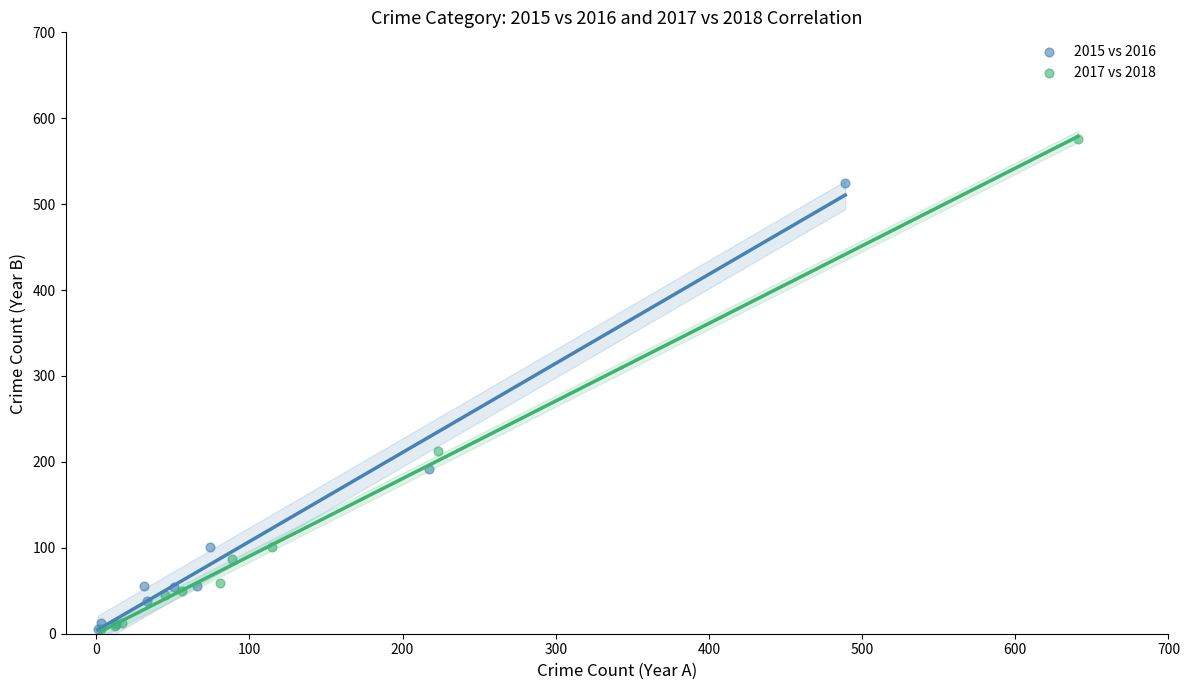

Which series has the largest Y range (max minus min)?

2017 vs 2018